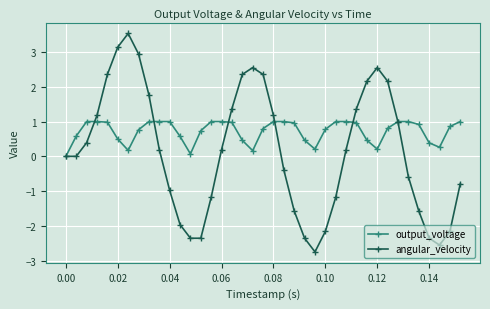

What is the value of the output_voltage point at the 39th from the left?

1.0